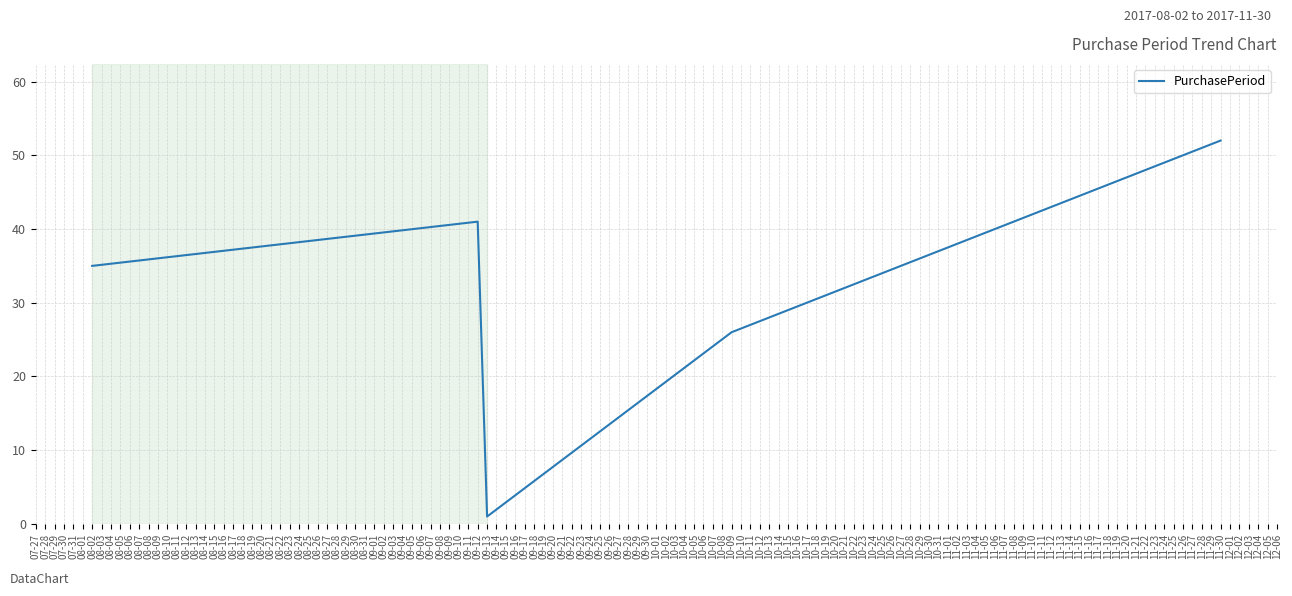

What is the average value?

31